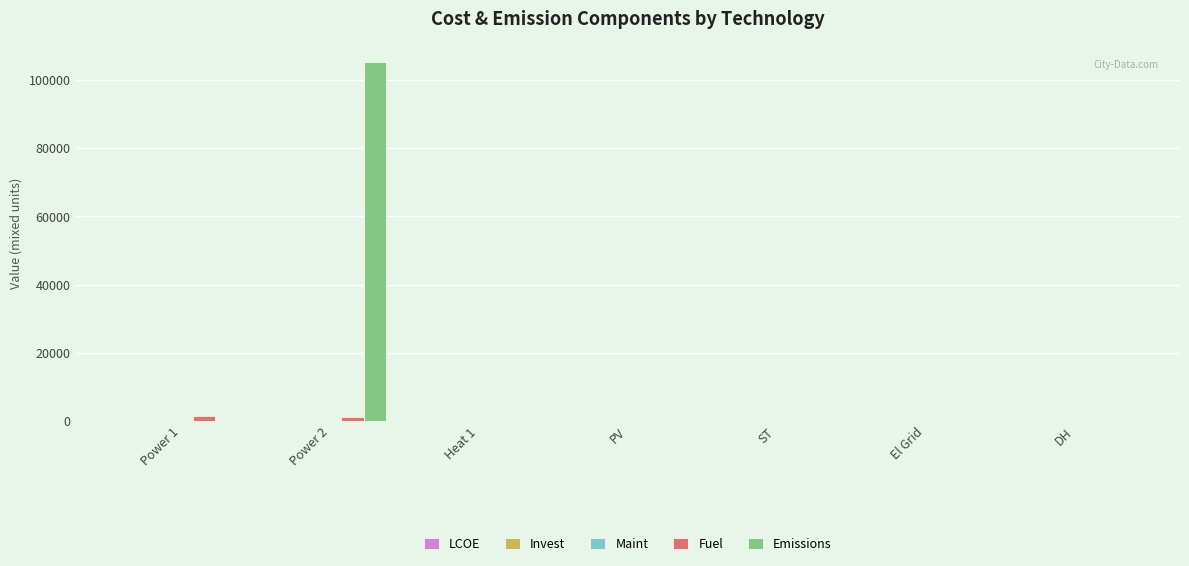

Are the bars horizontal?

No